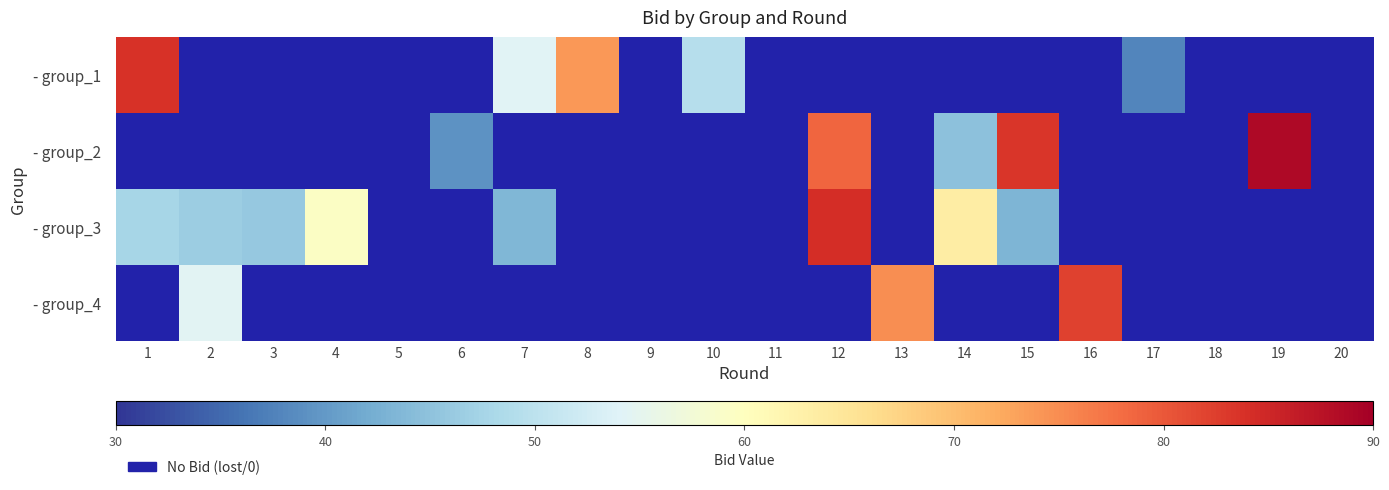

At which category is the sum across all series the highest?

12